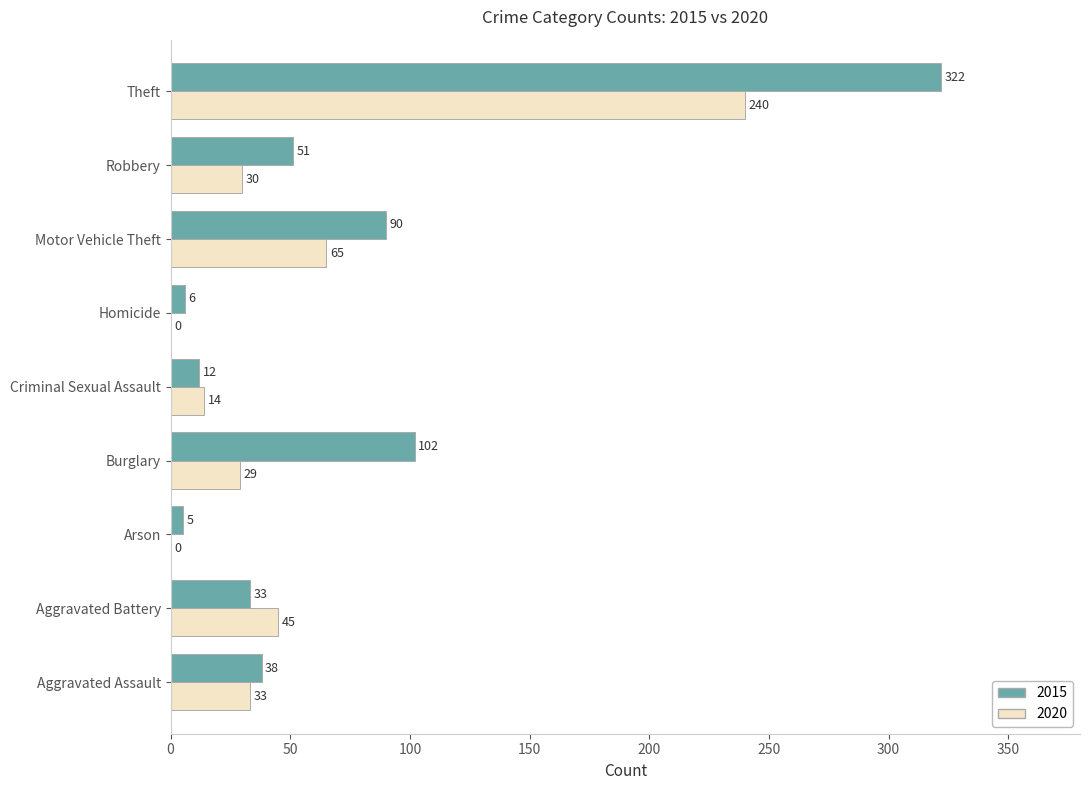

Between Aggravated Assault and Homicide, which series saw the biggest shift?

2020